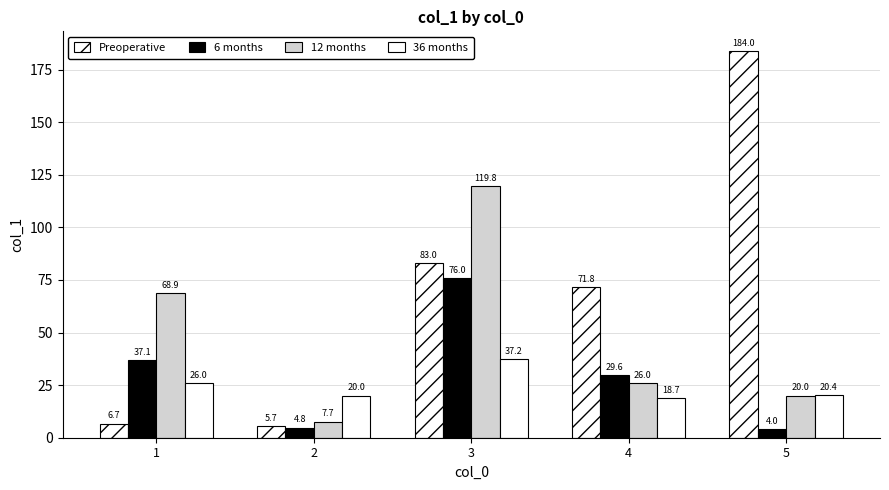

At which category is the sum across all series the highest?

3